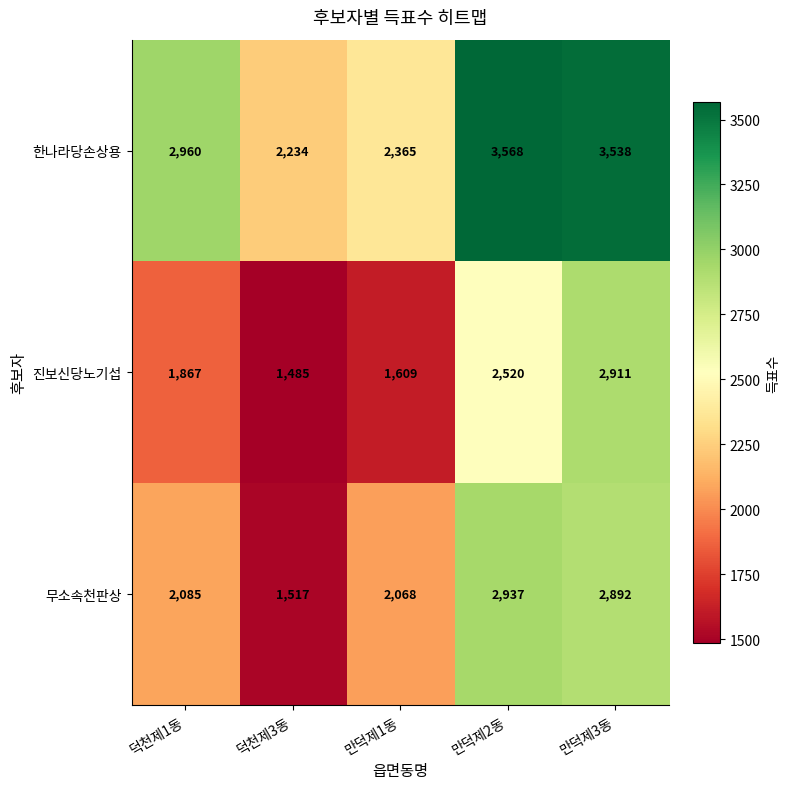

At which category does the chart reach its peak across all series?

만덕제2동